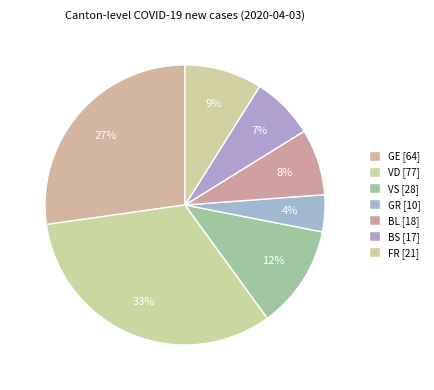

What is the largest slice in the pie chart?

VD